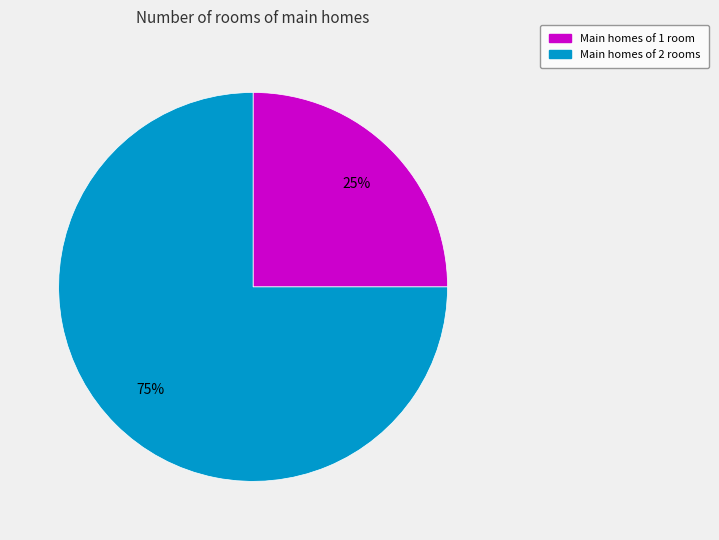

To the nearest percent, what is the average slice percentage?

50%